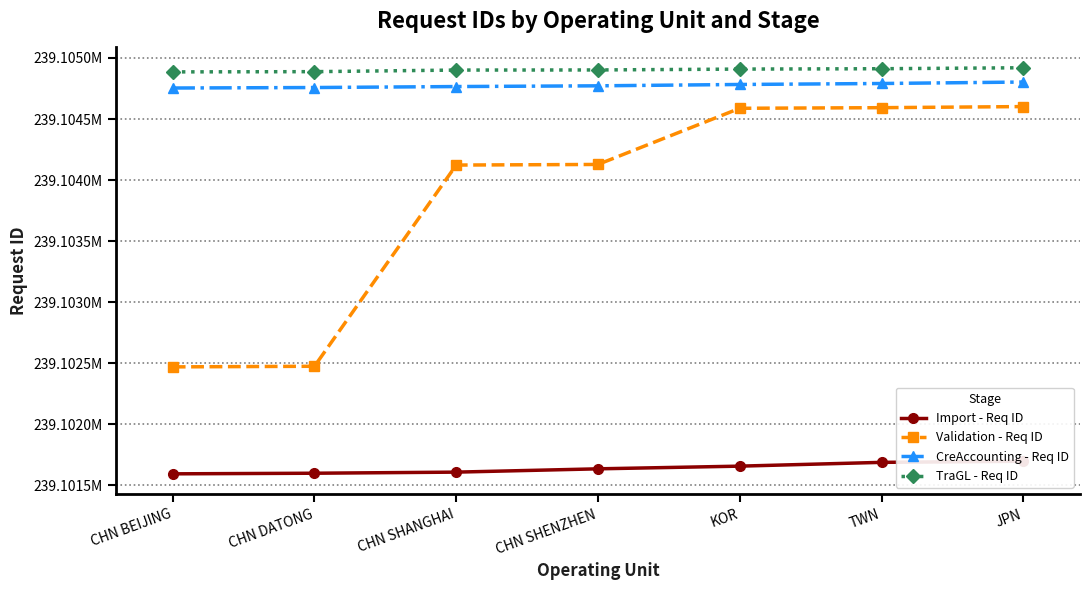

At JPN, list the series in order from largest to smallest.

TraGL - Req ID, CreAccounting - Req ID, Validation - Req ID, Import - Req ID